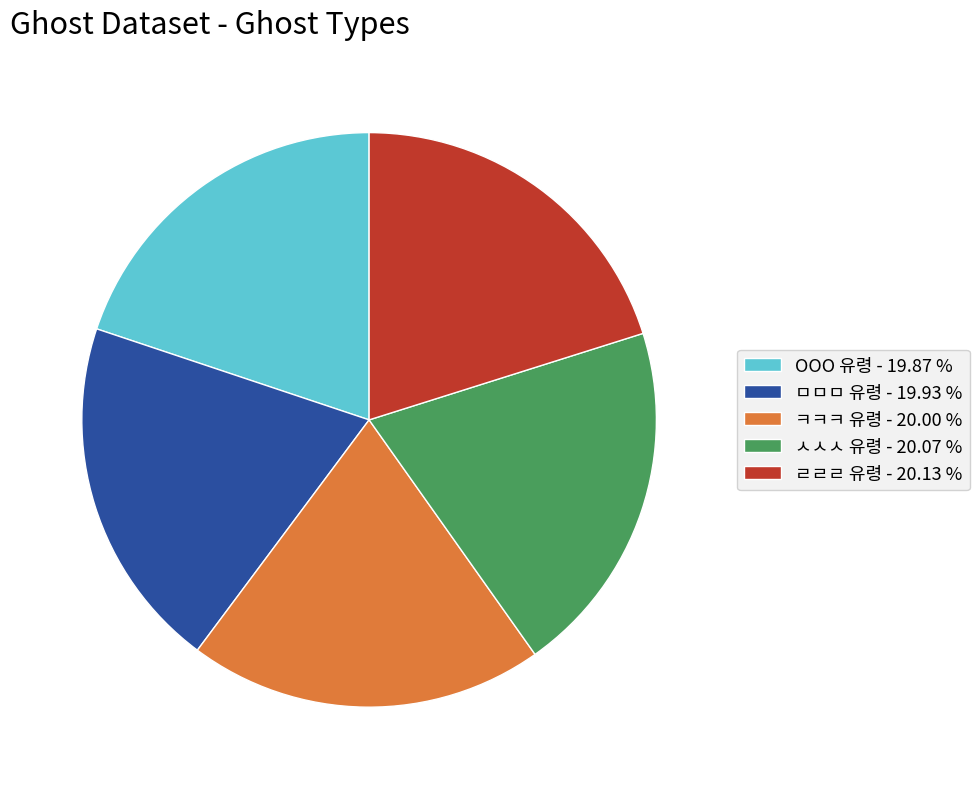

Is it true that ㅁㅁㅁ 유령 is 31% of the pie?

False